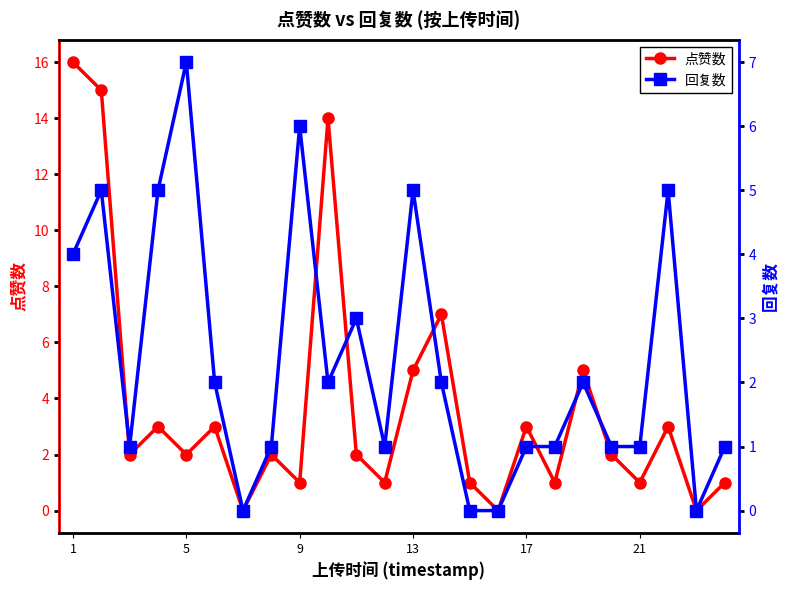

True or false: 点赞数 has more than 2 points higher than both neighbors.

True